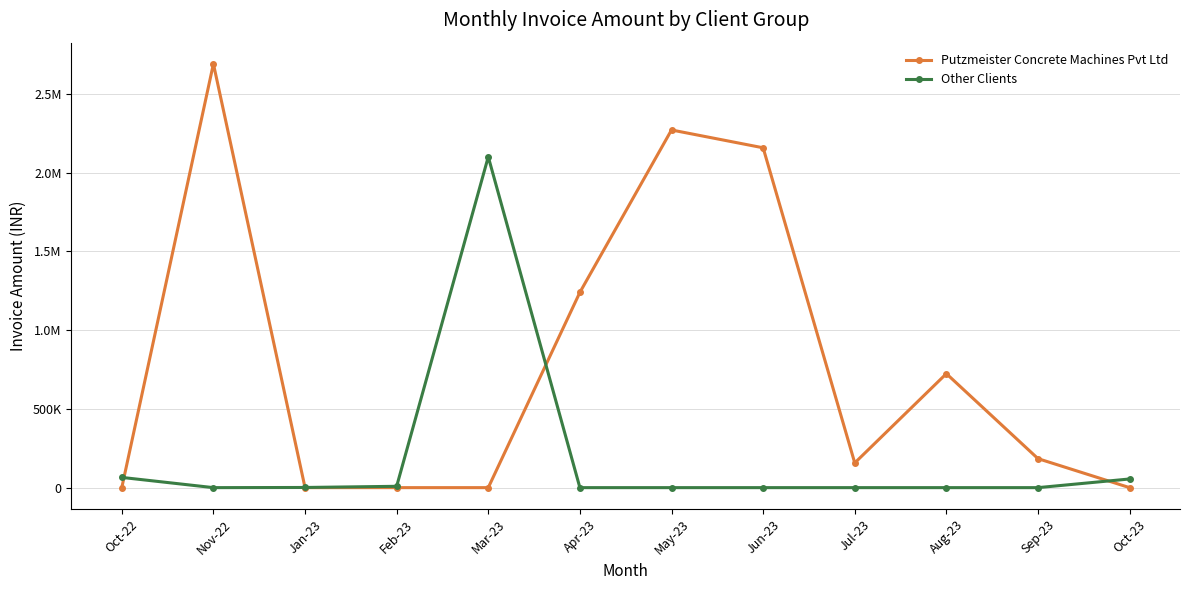

What is the label of the 10th point from the left?

Aug-23